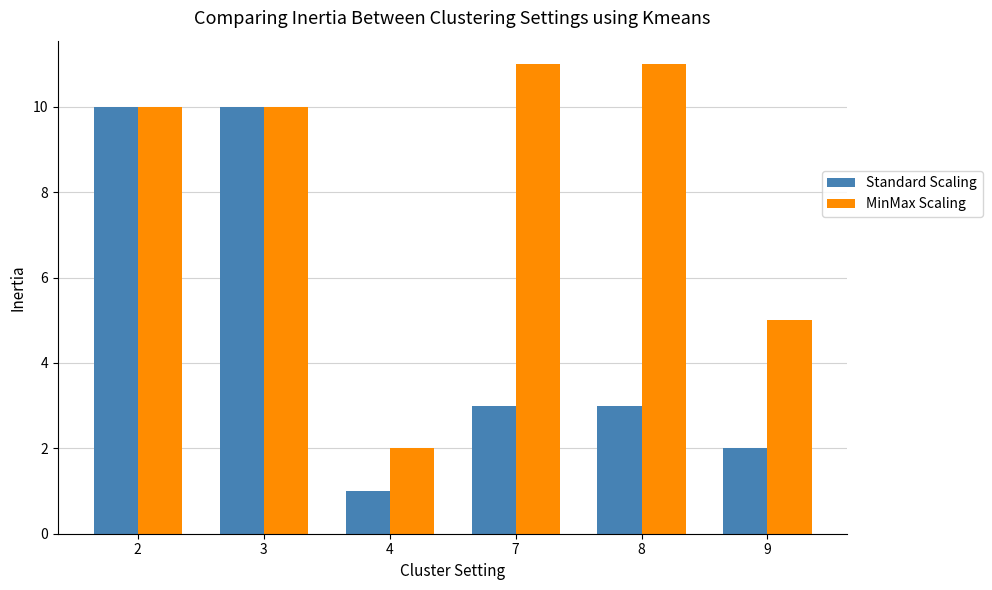

What value does the Standard Scaling series have at 4?

1